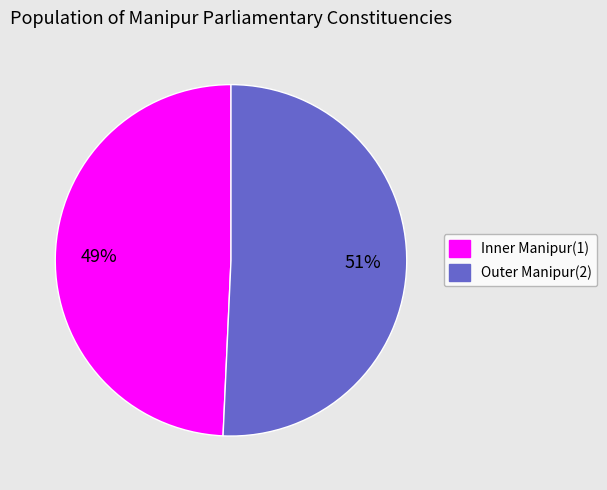

Rank the categories by value from highest to lowest.

Outer Manipur(2), Inner Manipur(1)